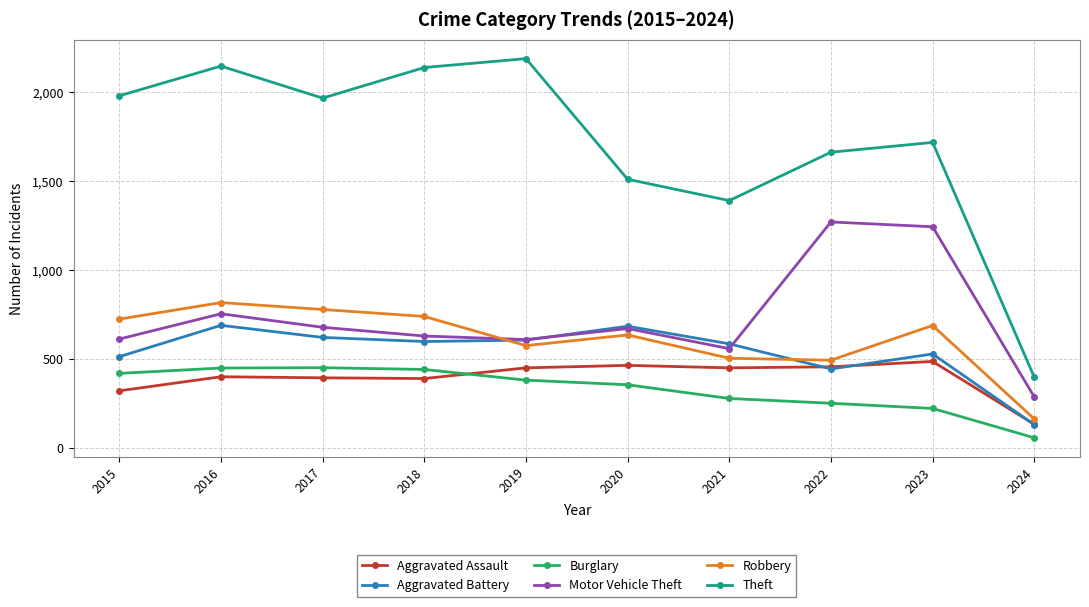

At which label does Robbery reach its minimum?

2024